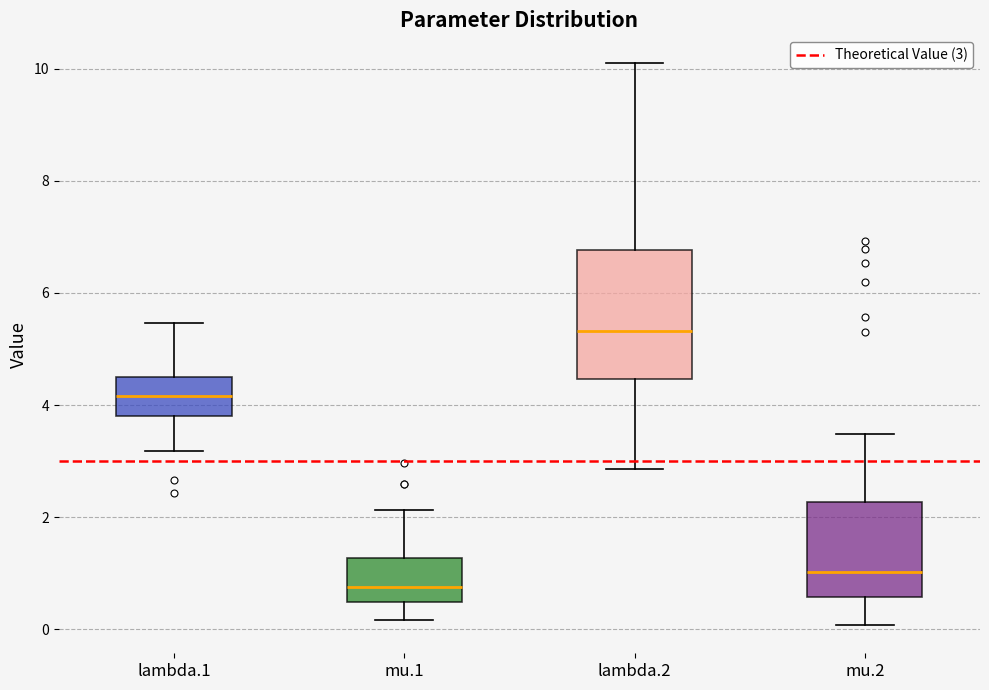

Reading left to right, read every box against the y-axis: the position of its median line, the range the box covers, and the ends of its whiskers. The values are not printed on the chart, so give them approximately, as read against the axis.

lambda.1: median 4.2, box 3.8 to 4.4, whiskers 3.2 to 5.4
mu.1: median 0.8, box 0.4 to 1.2, whiskers 0.2 to 2.2
lambda.2: median 5.4, box 4.4 to 6.8, whiskers 2.8 to 10.0
mu.2: median 1.0, box 0.6 to 2.2, whiskers 0.0 to 3.4